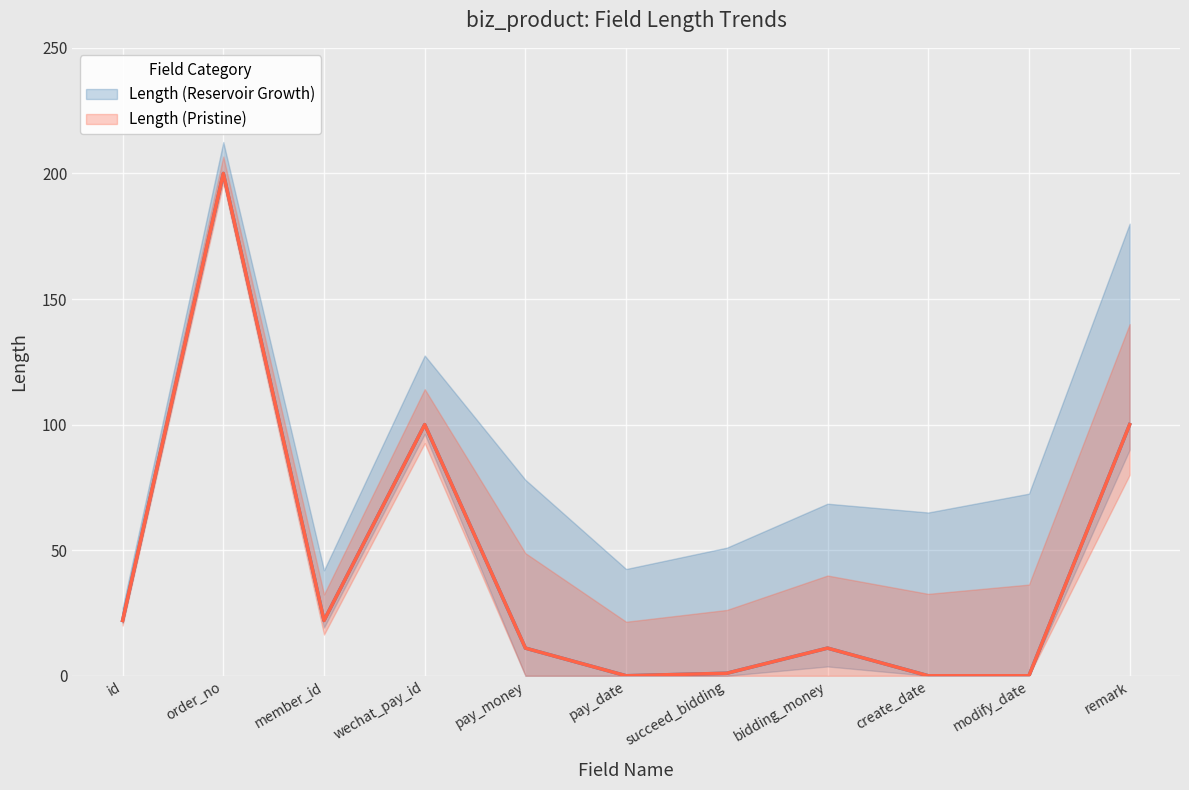

True or false: Length (Reservoir Growth) and Length (Pristine) intersect in this chart.

False